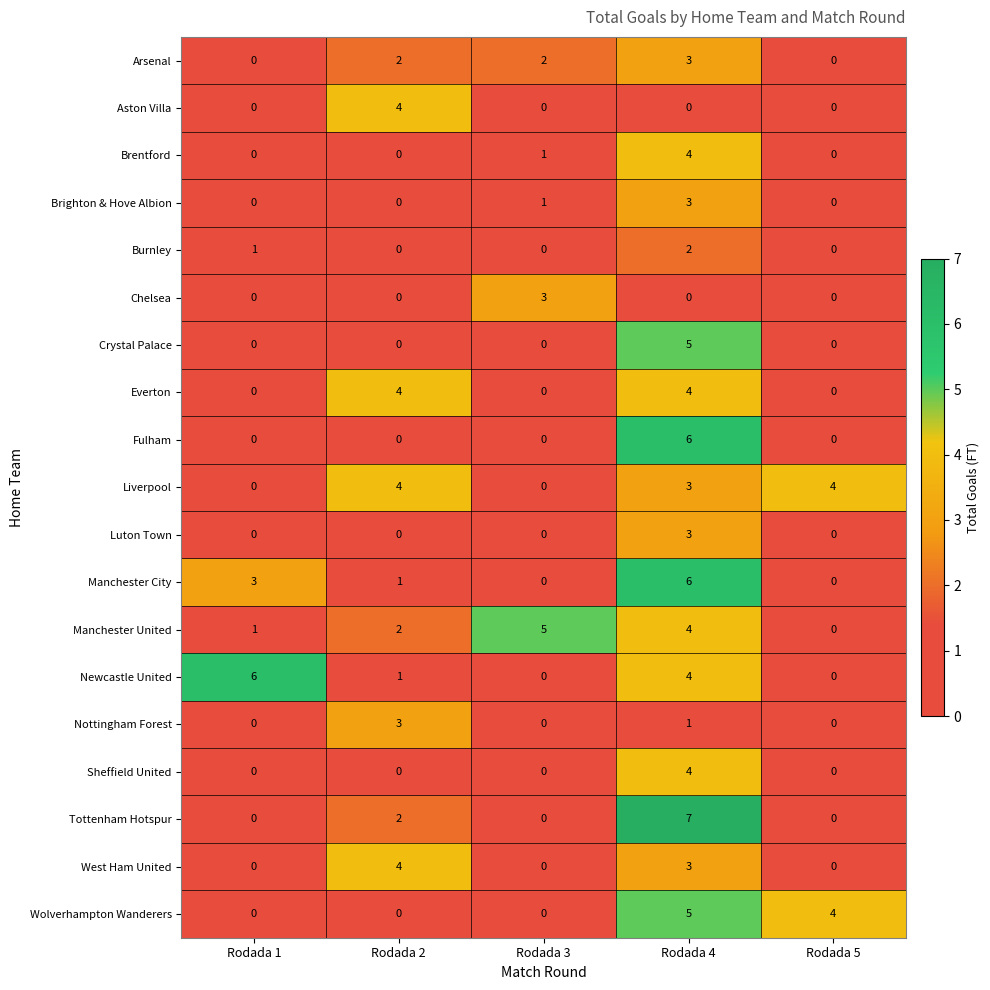

What is the difference between the highest and lowest values at Rodada 3?

5